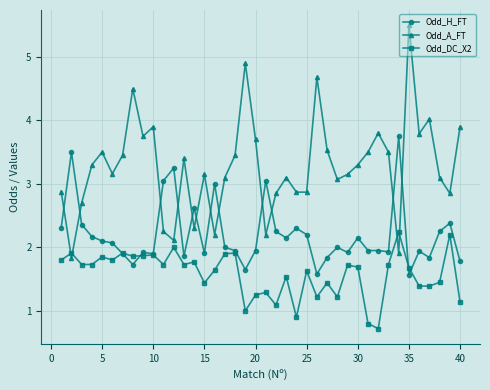

Rank the series by their maximum value, from lowest to highest.

Odd_DC_X2, Odd_H_FT, Odd_A_FT